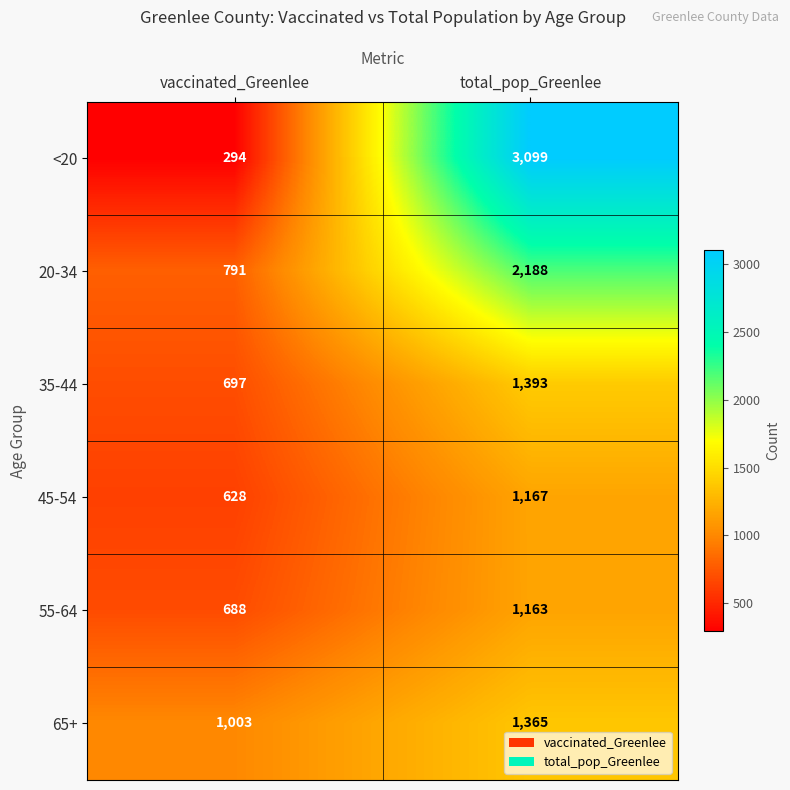

Reading left to right, list all the values displayed in this chart.

<20: 294	3099
20-34: 791	2188
35-44: 697	1393
45-54: 628	1167
55-64: 688	1163
65+: 1003	1365